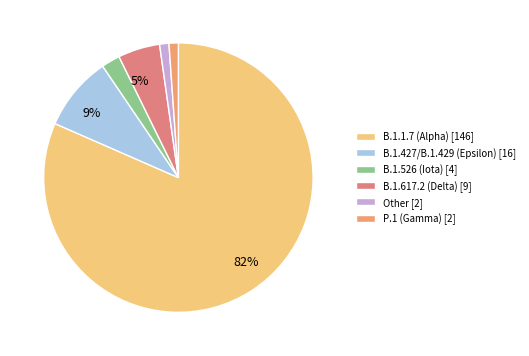

Approximately how many times larger is the value at P.1 (Gamma) compared to B.1.526 (Iota)?

0.5